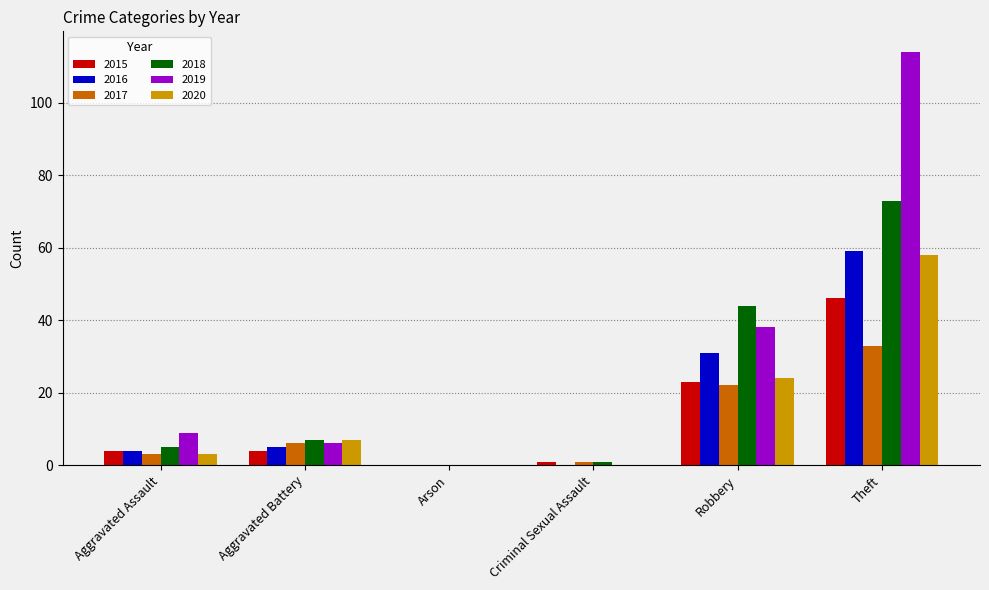

Where is 2017 nearest to the value 16?

Robbery